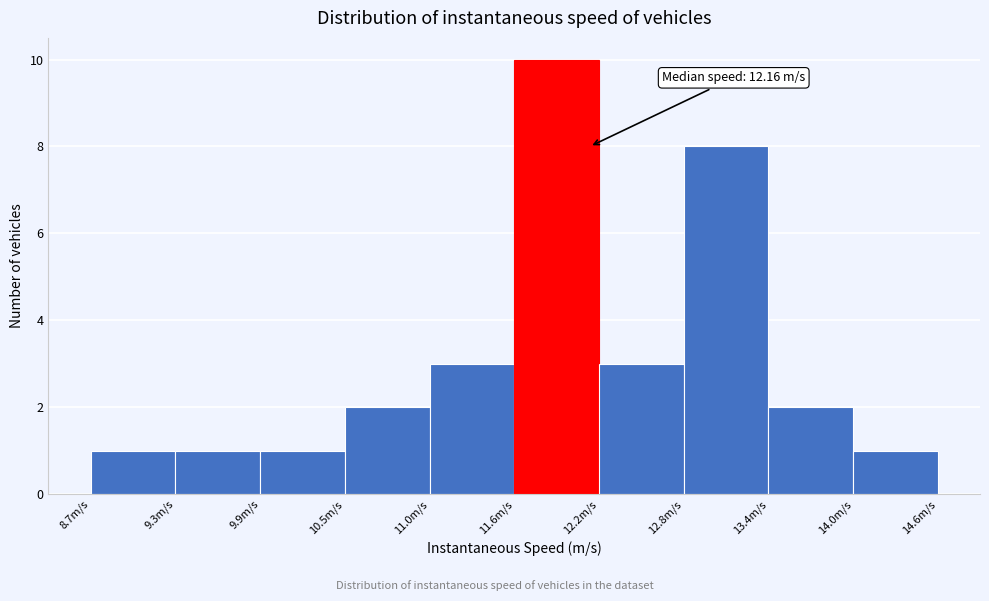

Over which range of the x-axis is the bar tallest?

11.6 to 12.2